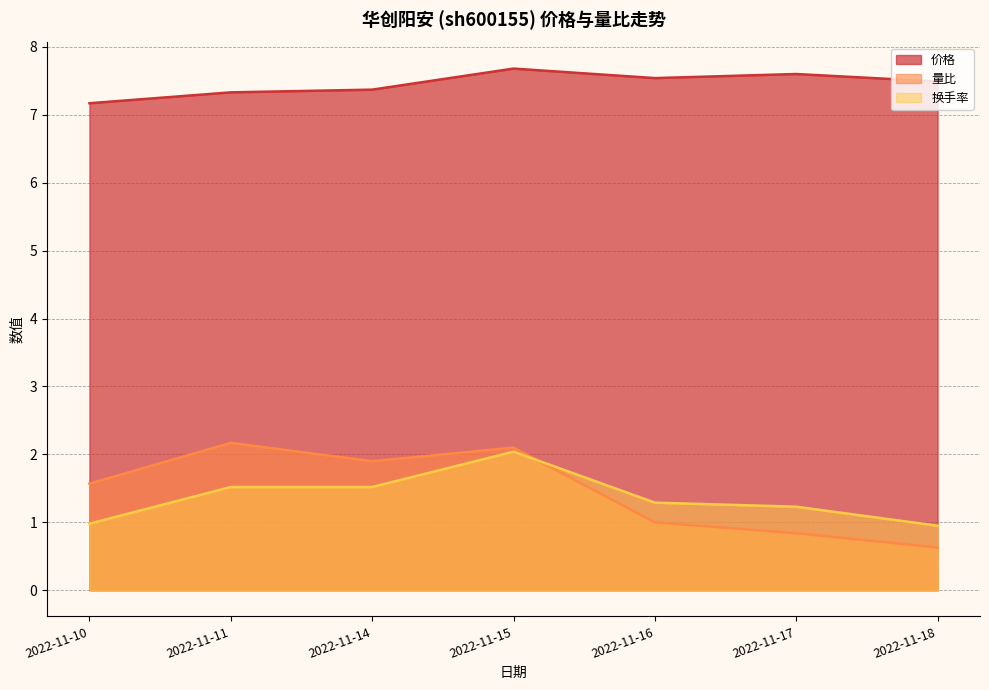

True or false: 换手率 and 价格 cross at least once.

False